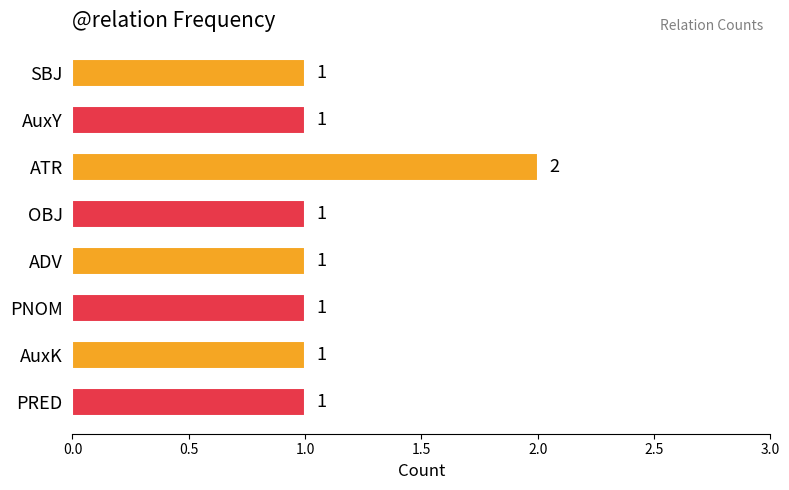

How many categories are shown in the chart?

8